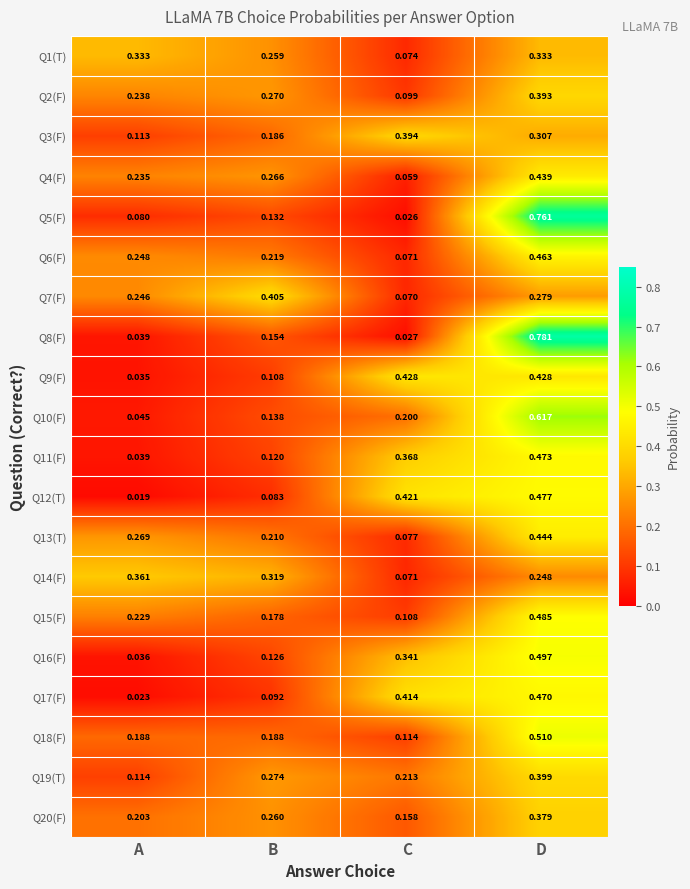

Where is Q17(F) nearest to the value 0?

A